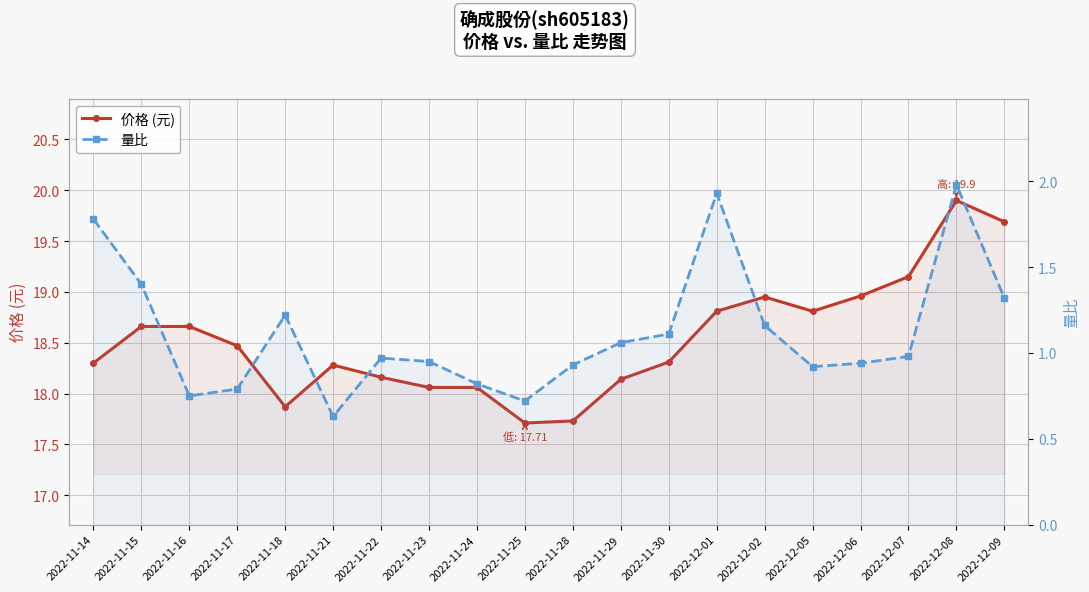

Which has a higher value, 2022-11-28 or 2022-11-15?

2022-11-15